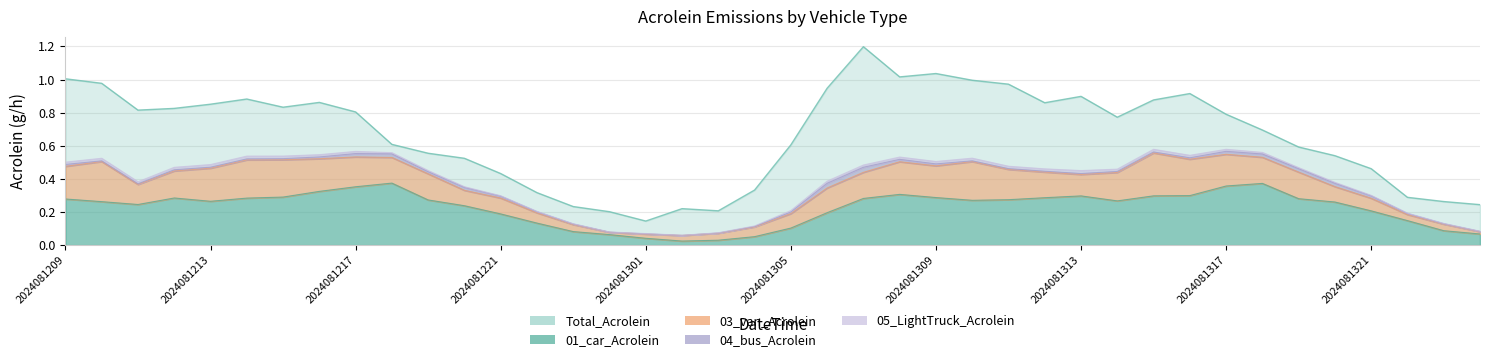

True or false: Total_Acrolein has a value of 0.2 at 2024081323.

False